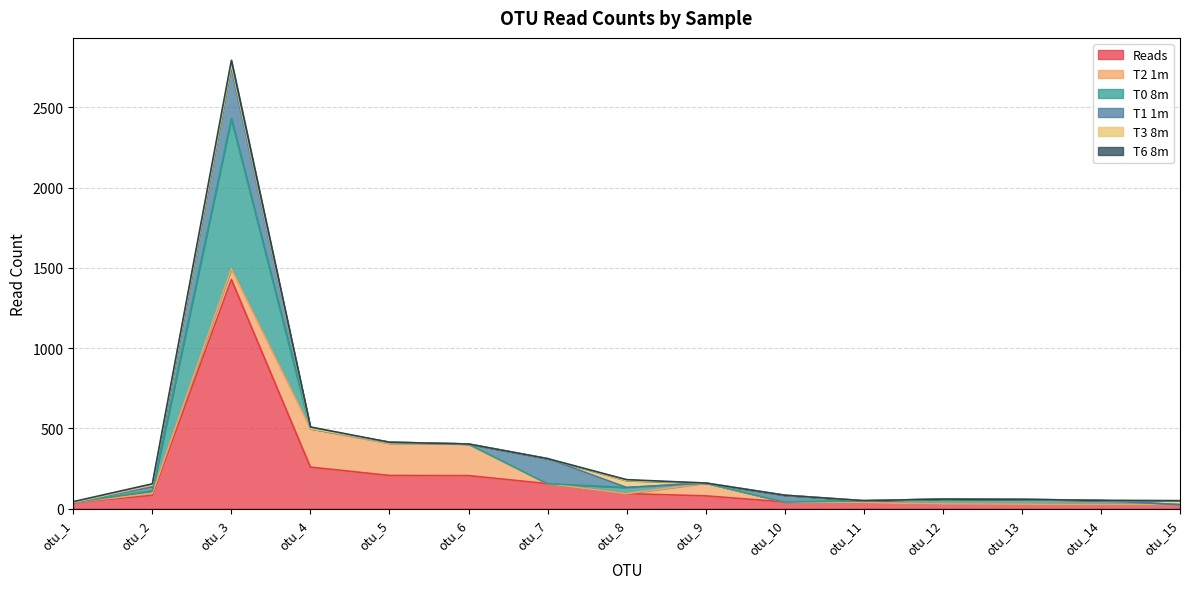

What are all the series names shown in the legend?

Reads, T2 1m, T0 8m, T1 1m, T3 8m, T6 8m